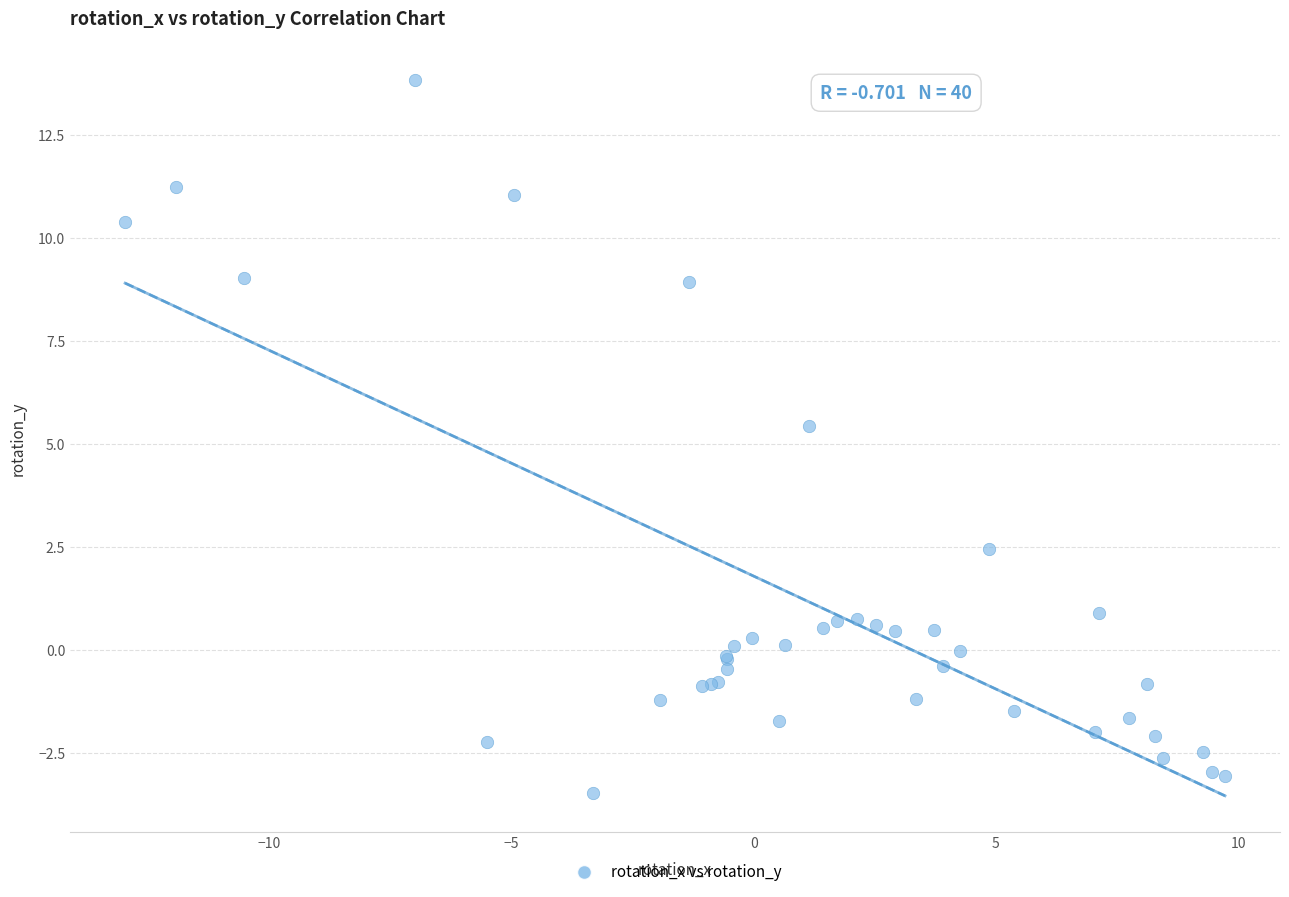

What Y value in the scatter plot is closest to 5?

5.4